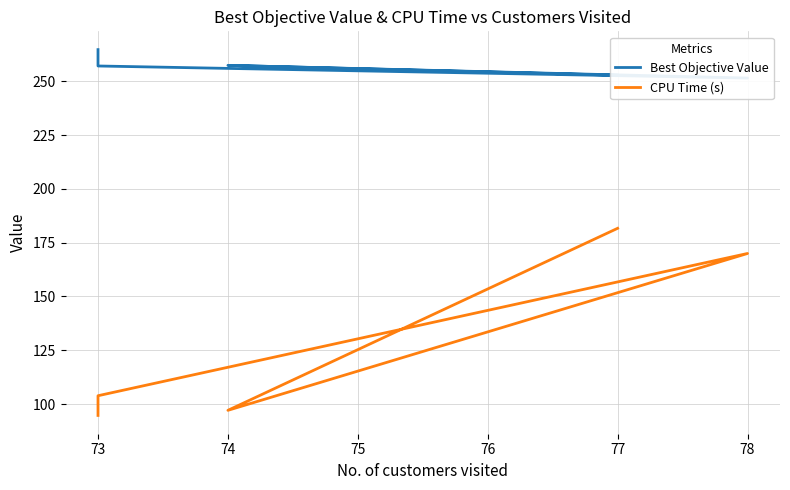

True or false: CPU Time (s) and Best Objective Value cross at least once.

False